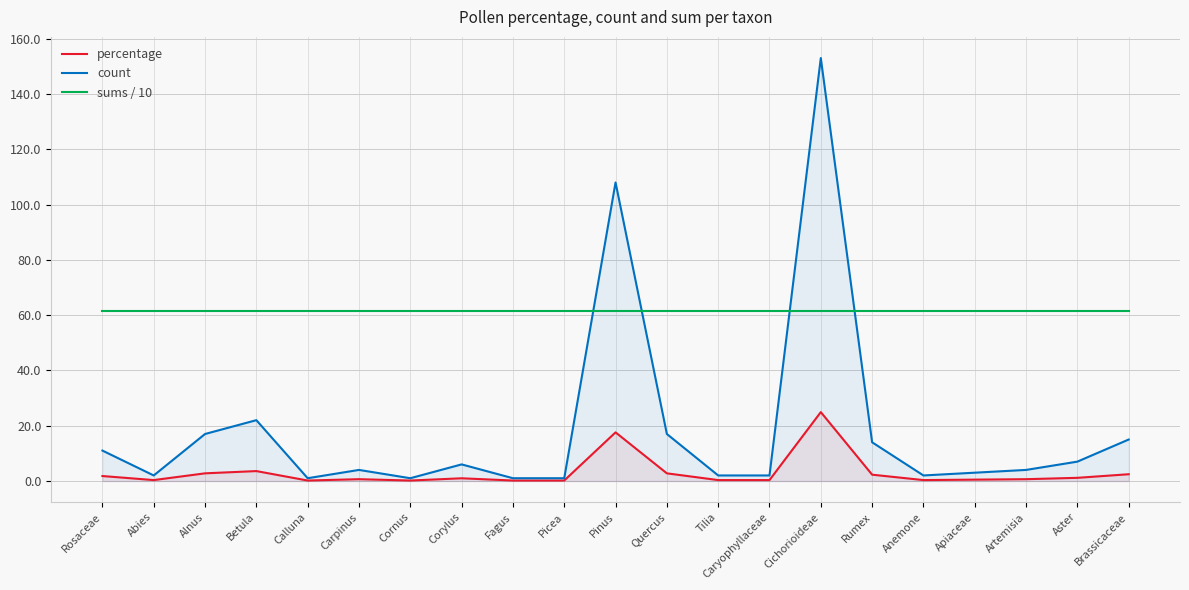

The count series shows 9.4 at Corylus. True or false?

False